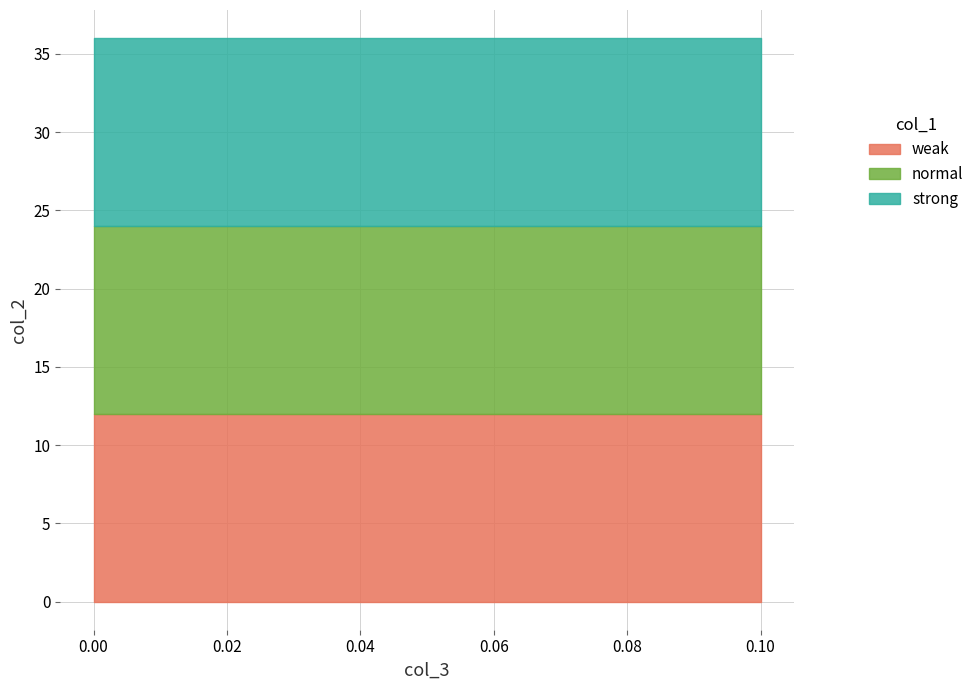

Which series has the largest range (max minus min)?

weak